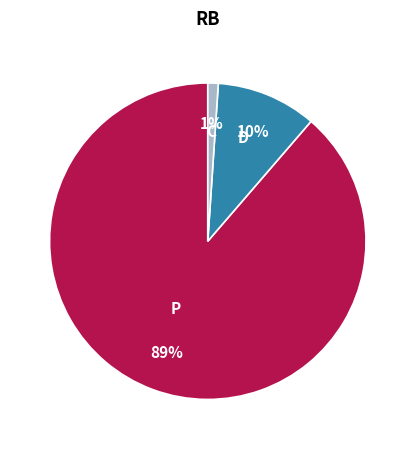

How many slices are in this pie chart?

3